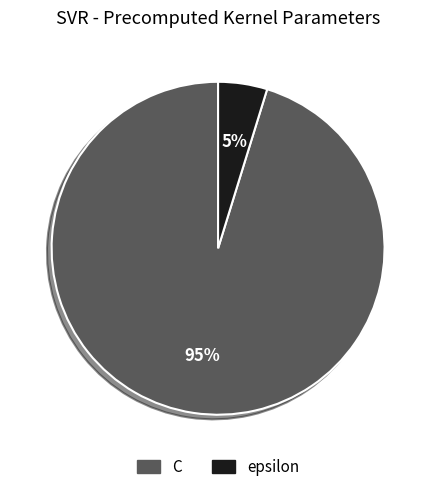

To the nearest percent, what is the combined percentage of C and epsilon?

100%